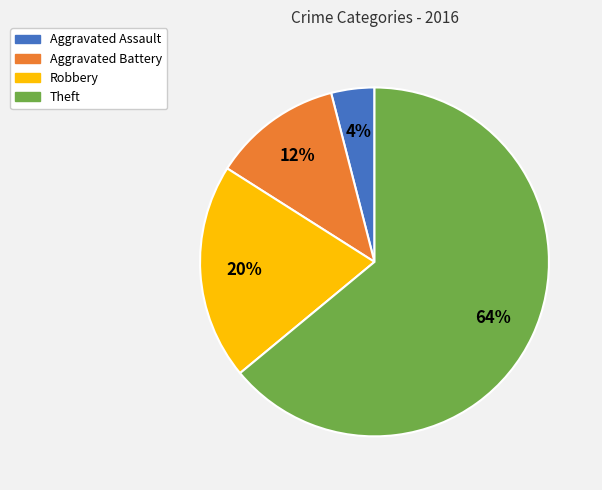

How many segments does this pie chart have?

4